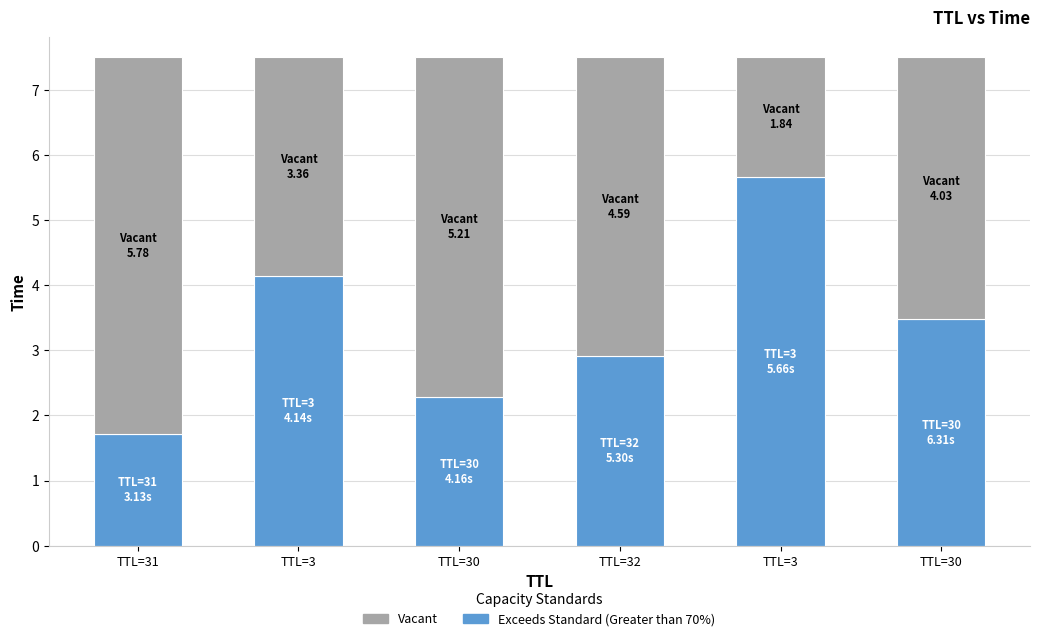

Rank the series by their average value, from lowest to highest.

Exceeds Standard (Greater than 70%), Vacant